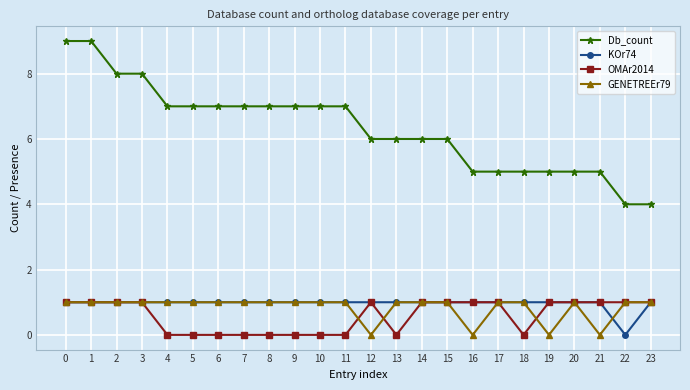

True or false: OMAr2014 and Db_count intersect in this chart.

False